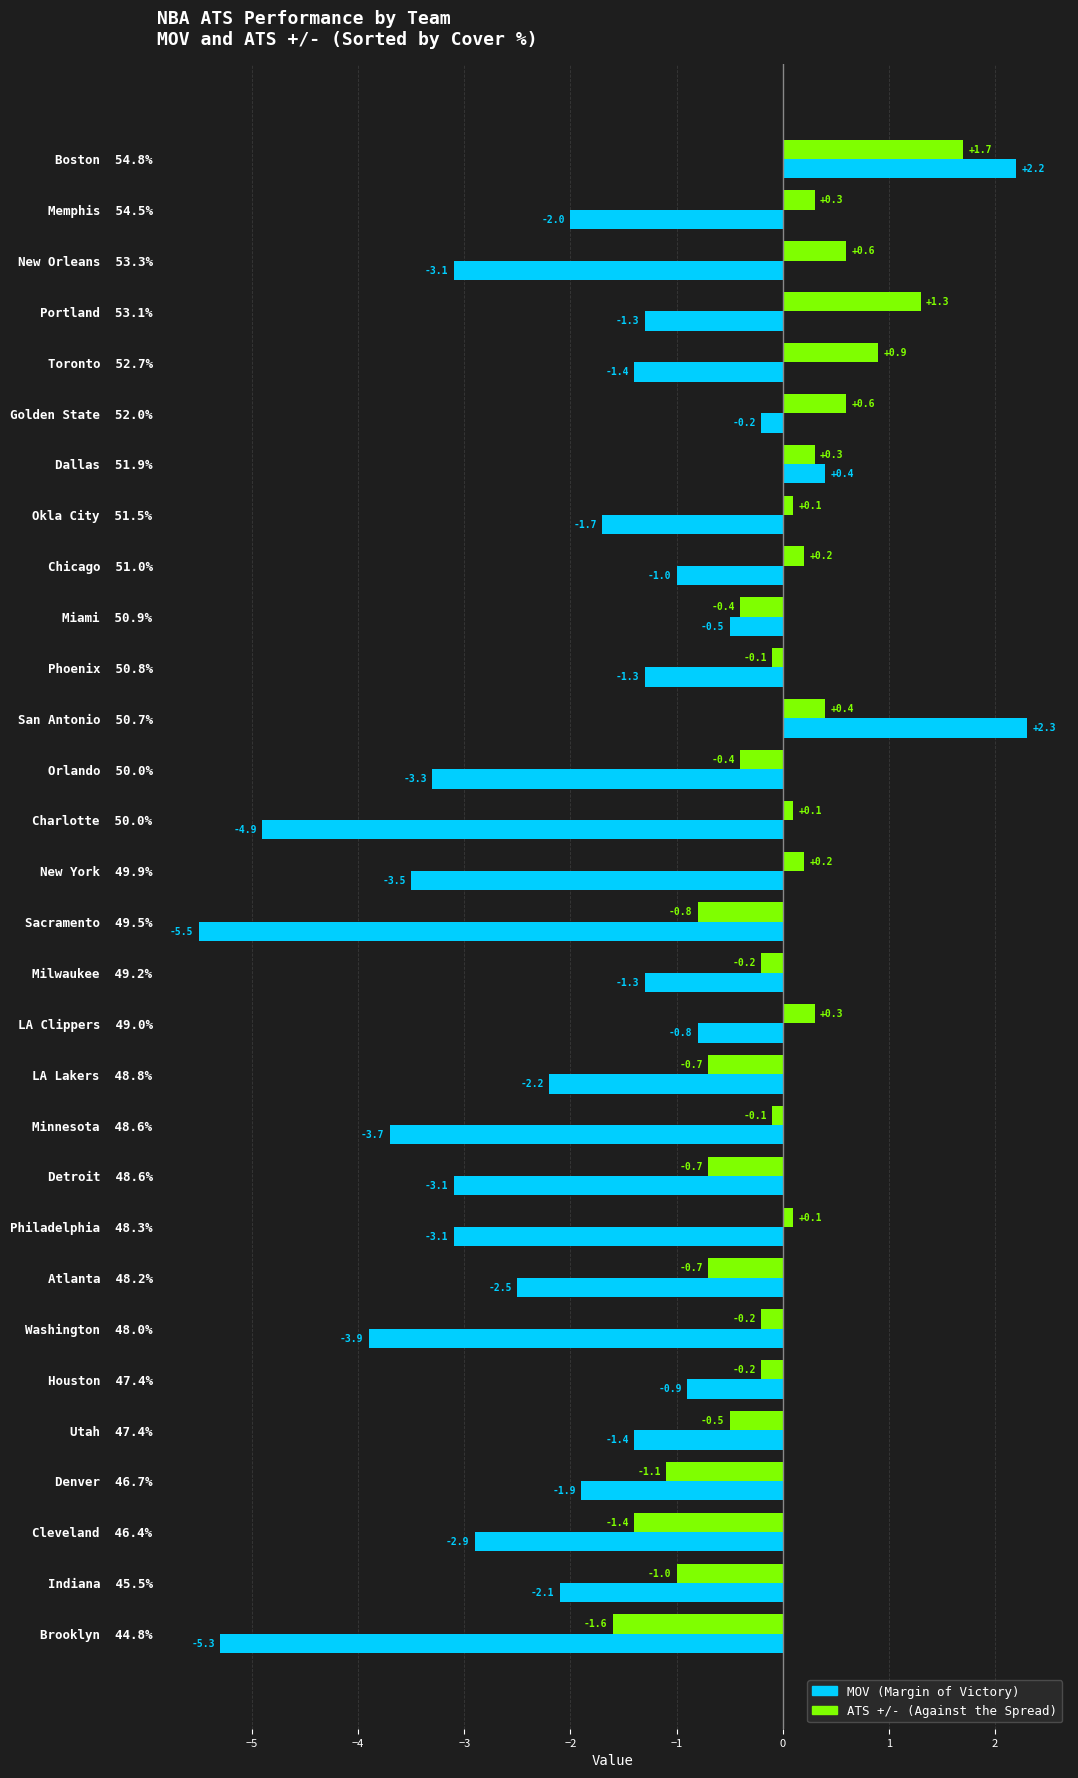

What is the maximum value shown in the chart?

2.3